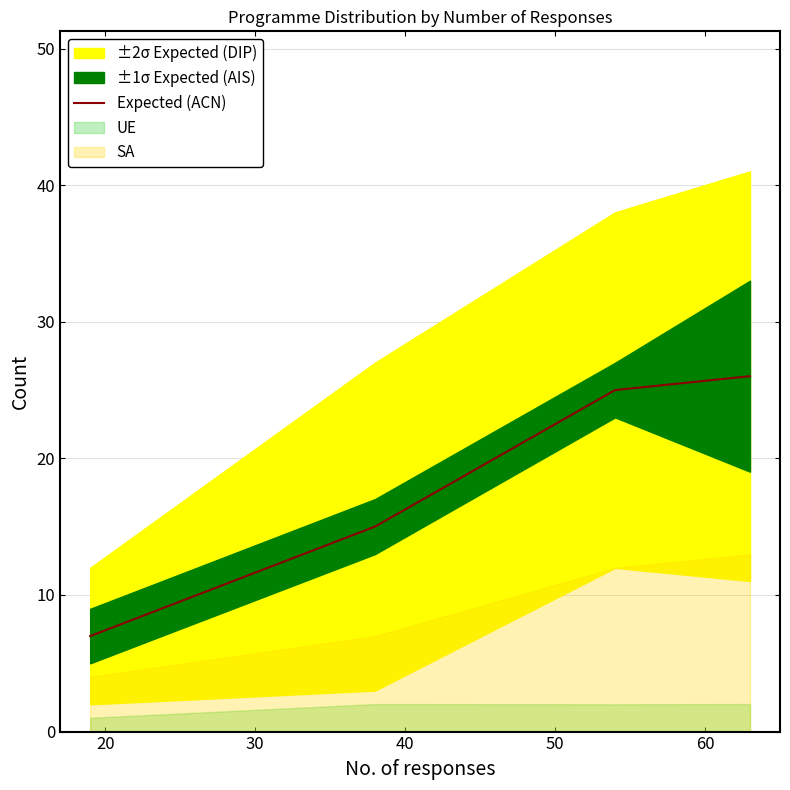

True or false: Expected (ACN) has more than 1 points higher than both neighbors.

False